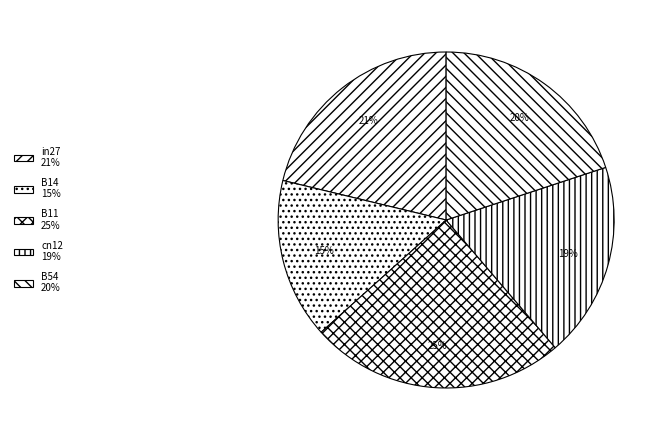

How many segments does this pie chart have?

5